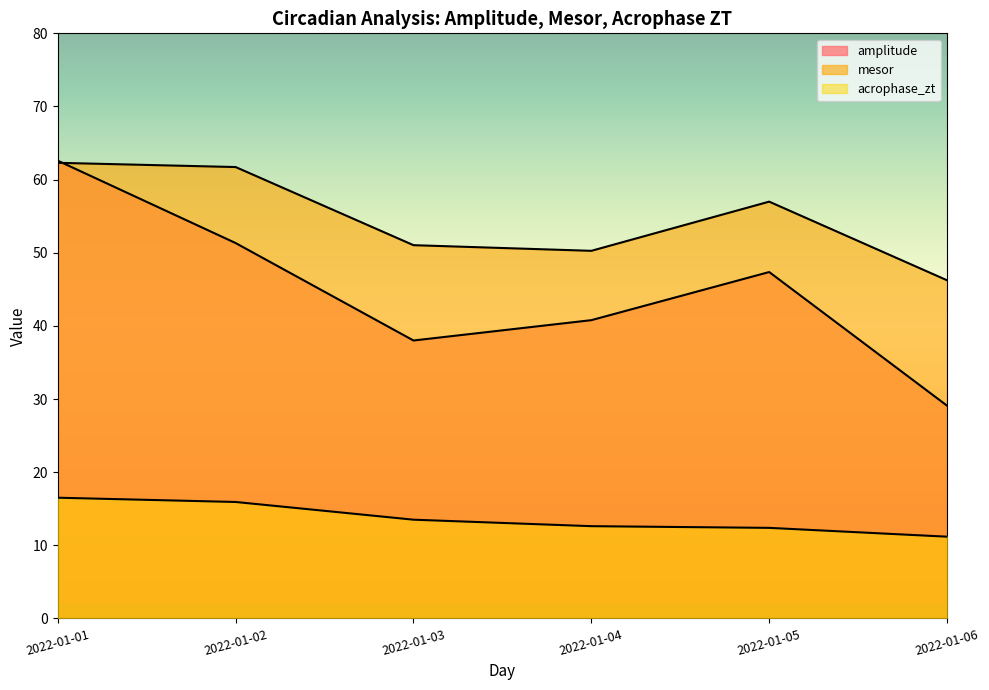

Rank the series by their maximum value, from highest to lowest.

amplitude, mesor, acrophase_zt